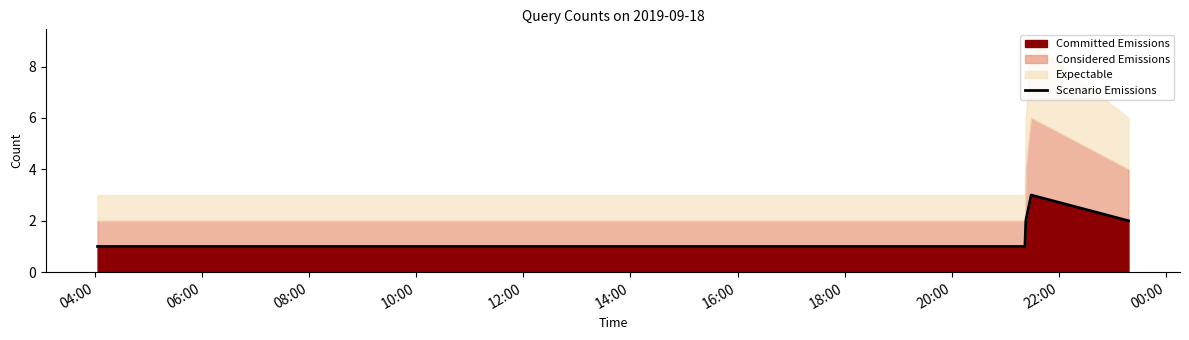

What is the highest value of the Committed Emissions series?

3